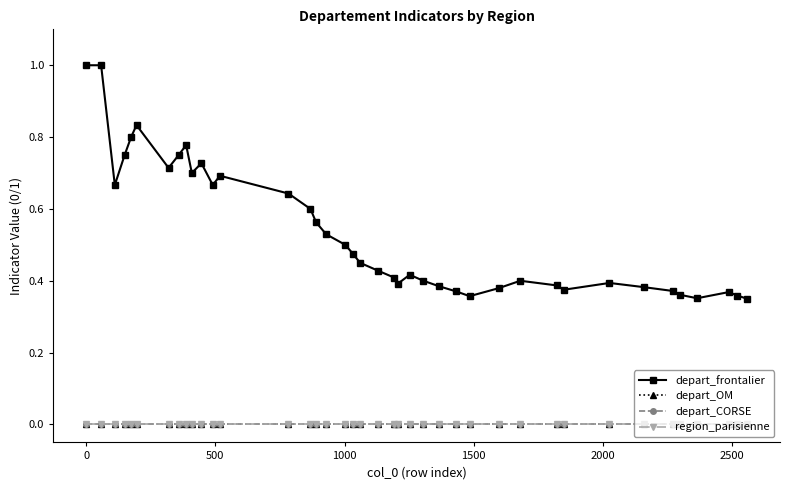

Which series has the largest total across all categories?

depart_frontalier